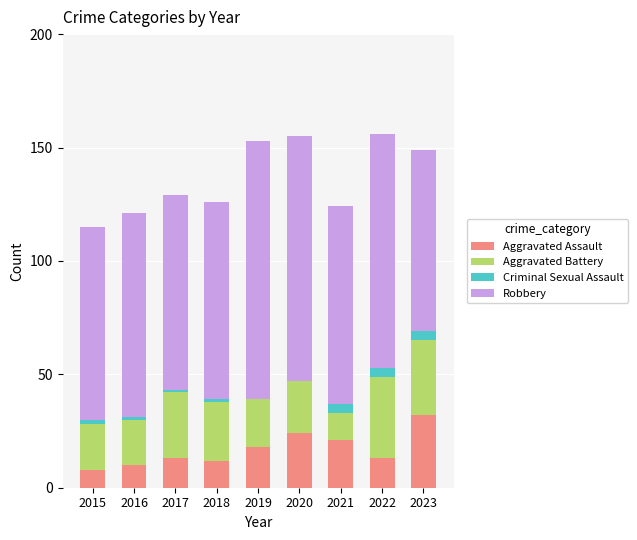

What is the sum of all Aggravated Assault values?

151